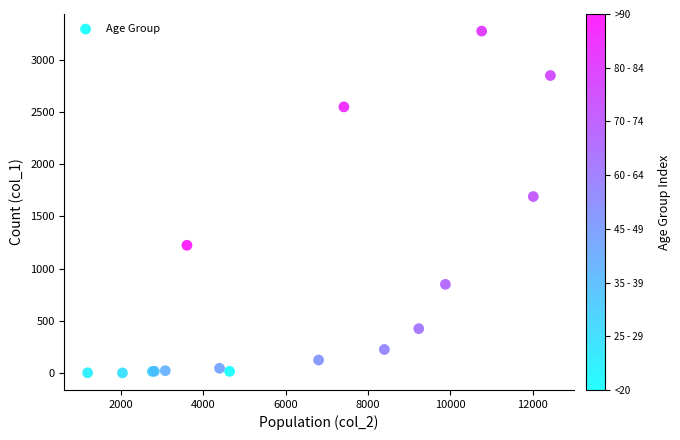

What Y value in the scatter plot is closest to 1638?

1690